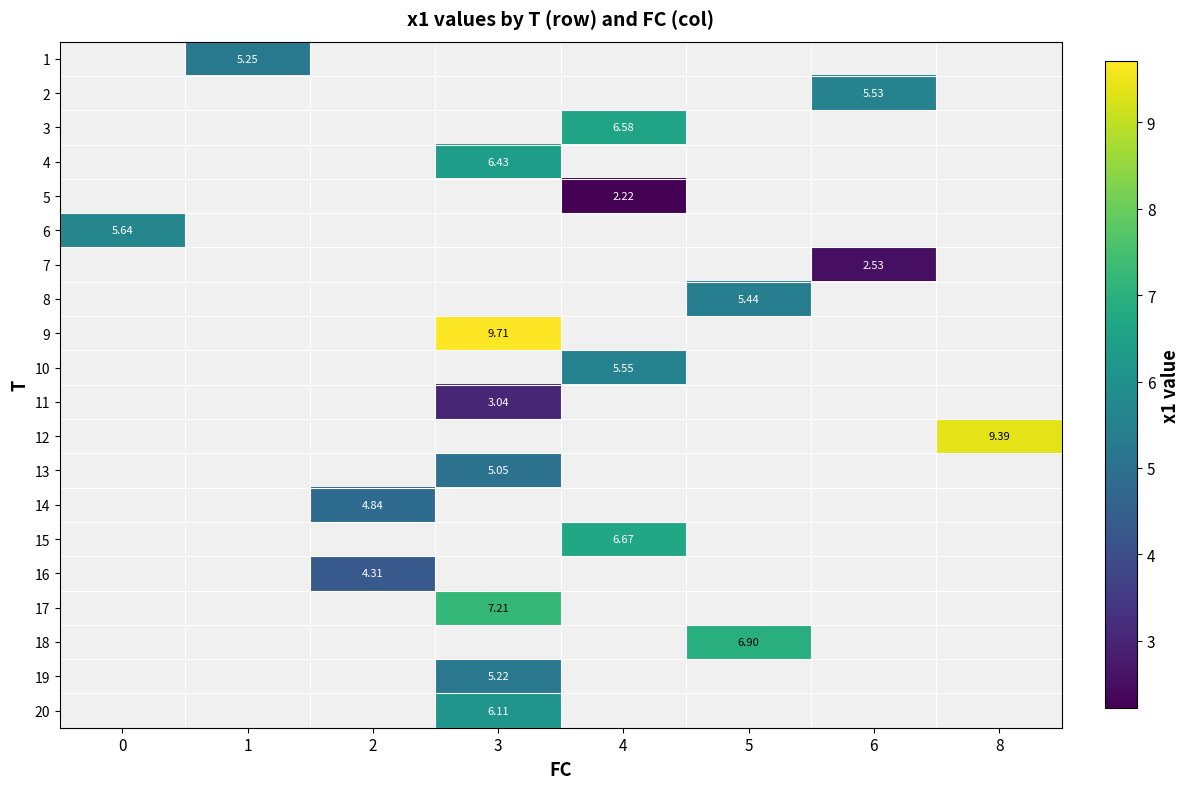

Which label corresponds to the smallest value in the chart?

4